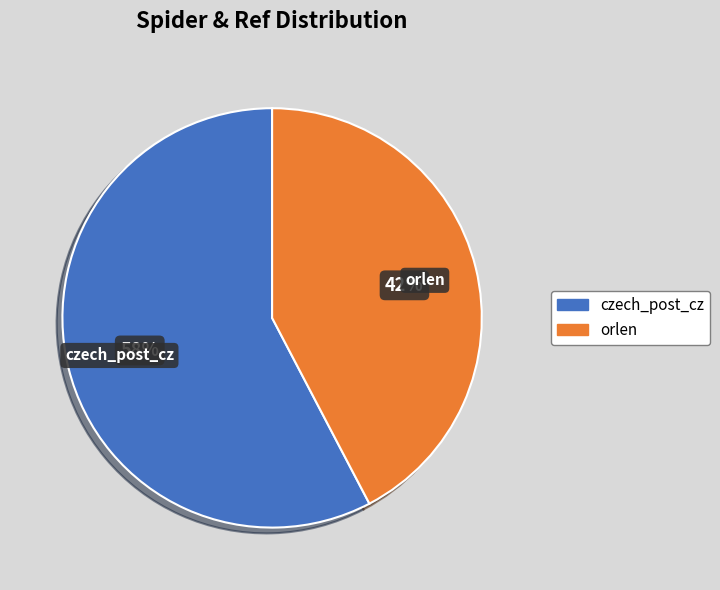

To the nearest percent, what is the average slice percentage?

50%